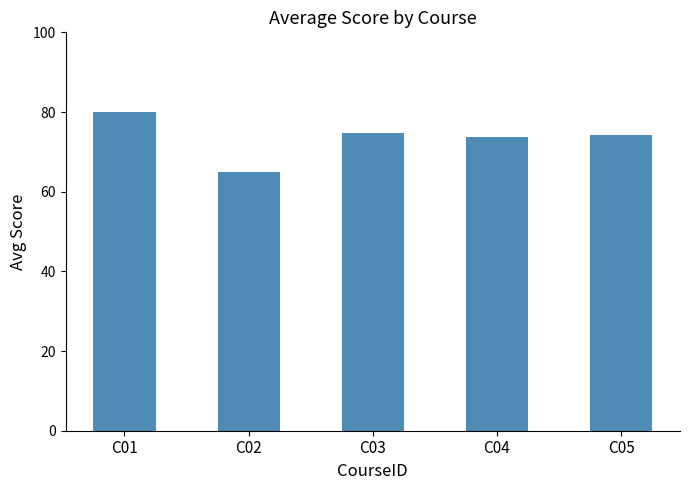

What is the smallest value displayed?

65.0